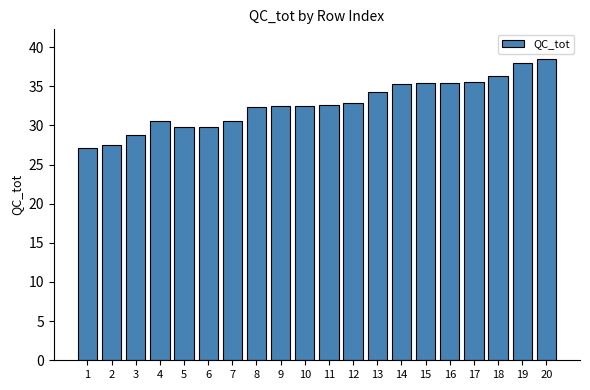

What is the difference between the values at 12 and 20?

5.6